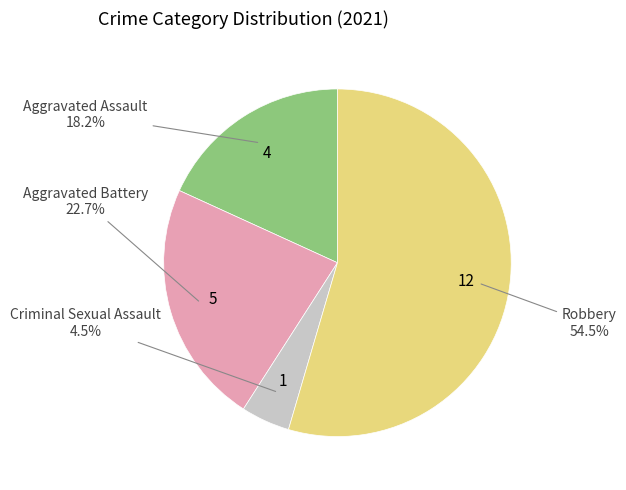

Is there any slice that represents more than half of the pie?

Yes